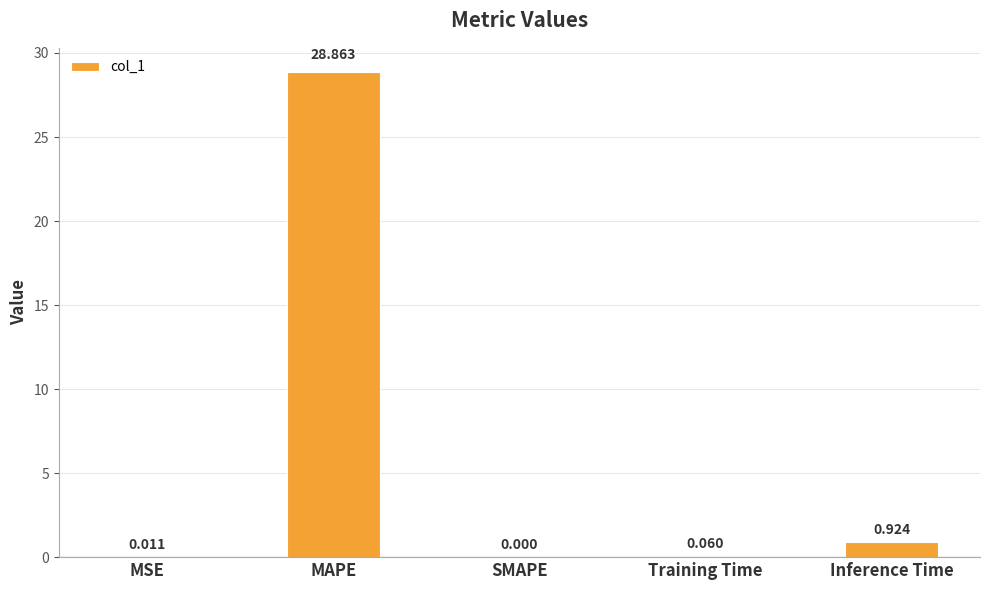

Where is the data nearest to the value 14?

Inference Time